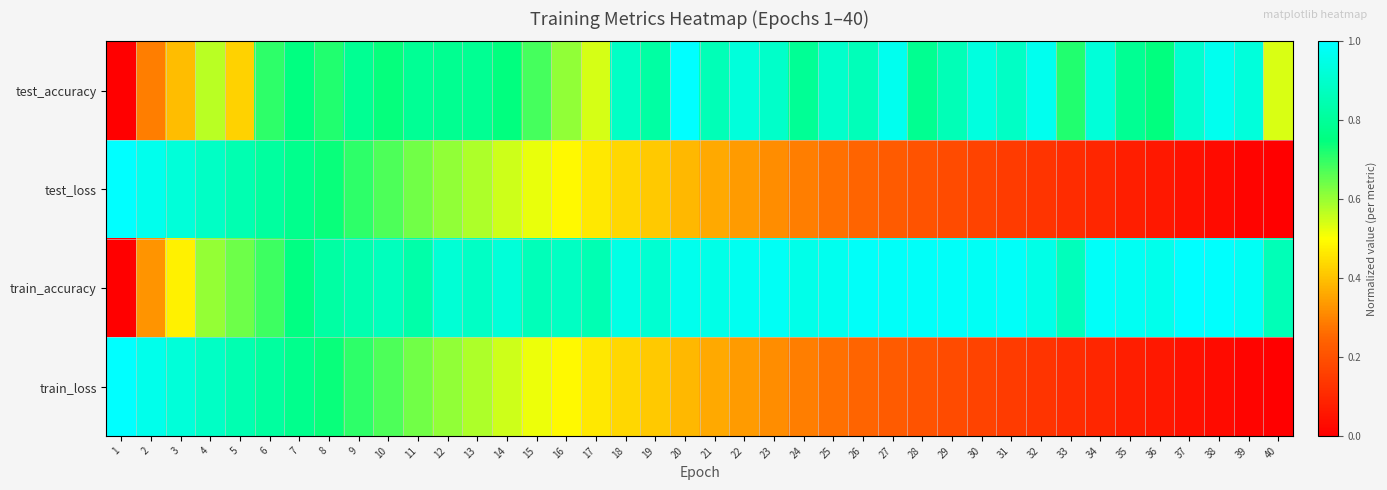

Reading right to left, list all the values displayed in this chart.

test_accuracy: 40=0.5	39=0.9	38=1.0	37=0.9	36=0.7	35=0.8	34=0.9	33=0.7	32=1.0	31=0.9	30=0.9	29=0.9	28=0.8	27=1.0	26=0.9	25=0.9	24=0.8	23=0.9	22=0.9	21=0.9	20=1.0	19=0.8	18=0.9	17=0.5	16=0.6	15=0.7	14=0.7	13=0.8	12=0.8	11=0.8	10=0.7	9=0.8	8=0.7	7=0.8	6=0.7	5=0.4	4=0.6	3=0.4	2=0.3	1=0.0
test_loss: 40=0.0	39=0.0	38=0.0	37=0.0	36=0.1	35=0.1	34=0.1	33=0.1	32=0.1	31=0.1	30=0.2	29=0.2	28=0.2	27=0.2	26=0.2	25=0.3	24=0.3	23=0.3	22=0.3	21=0.4	20=0.4	19=0.4	18=0.4	17=0.5	16=0.5	15=0.5	14=0.5	13=0.6	12=0.6	11=0.6	10=0.7	9=0.7	8=0.7	7=0.8	6=0.8	5=0.8	4=0.9	3=0.9	2=1.0	1=1.0
train_accuracy: 40=0.9	39=1.0	38=1.0	37=1.0	36=1.0	35=1.0	34=1.0	33=0.9	32=1.0	31=1.0	30=1.0	29=1.0	28=1.0	27=1.0	26=1.0	25=1.0	24=1.0	23=1.0	22=1.0	21=1.0	20=1.0	19=0.9	18=0.9	17=0.8	16=0.9	15=0.9	14=0.9	13=0.9	12=0.9	11=0.8	10=0.9	9=0.8	8=0.8	7=0.8	6=0.7	5=0.6	4=0.6	3=0.5	2=0.3	1=0.0
train_loss: 40=0.0	39=0.0	38=0.0	37=0.0	36=0.1	35=0.1	34=0.1	33=0.1	32=0.1	31=0.1	30=0.2	29=0.2	28=0.2	27=0.2	26=0.2	25=0.3	24=0.3	23=0.3	22=0.3	21=0.4	20=0.4	19=0.4	18=0.4	17=0.5	16=0.5	15=0.5	14=0.5	13=0.6	12=0.6	11=0.6	10=0.7	9=0.7	8=0.7	7=0.8	6=0.8	5=0.8	4=0.9	3=0.9	2=1.0	1=1.0